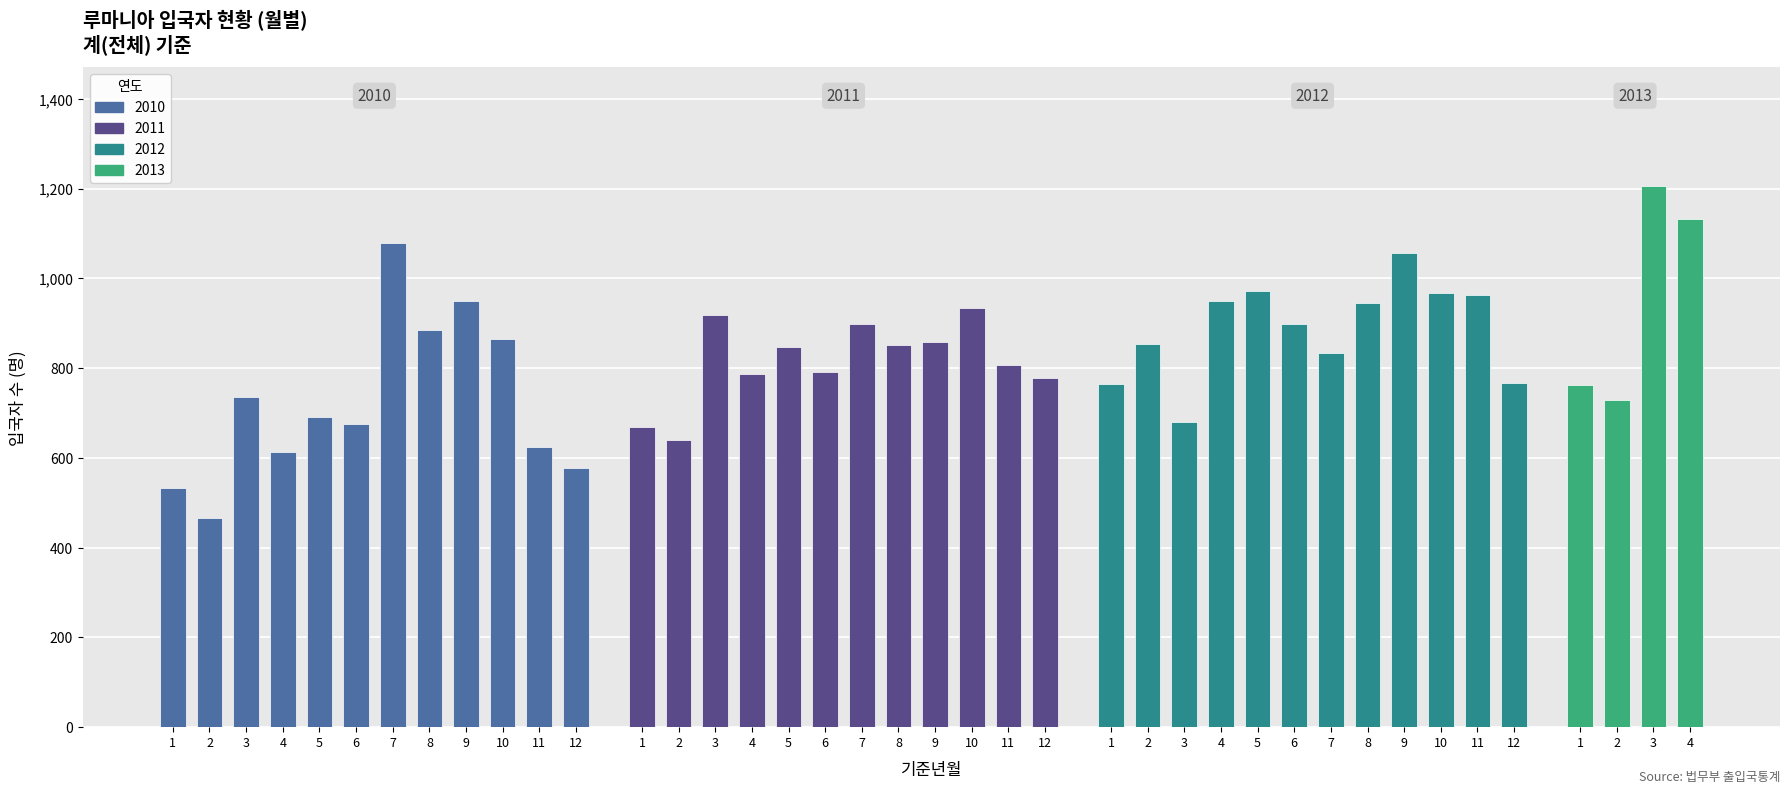

What is the spread (max minus min) of values at 2013-03?

1205